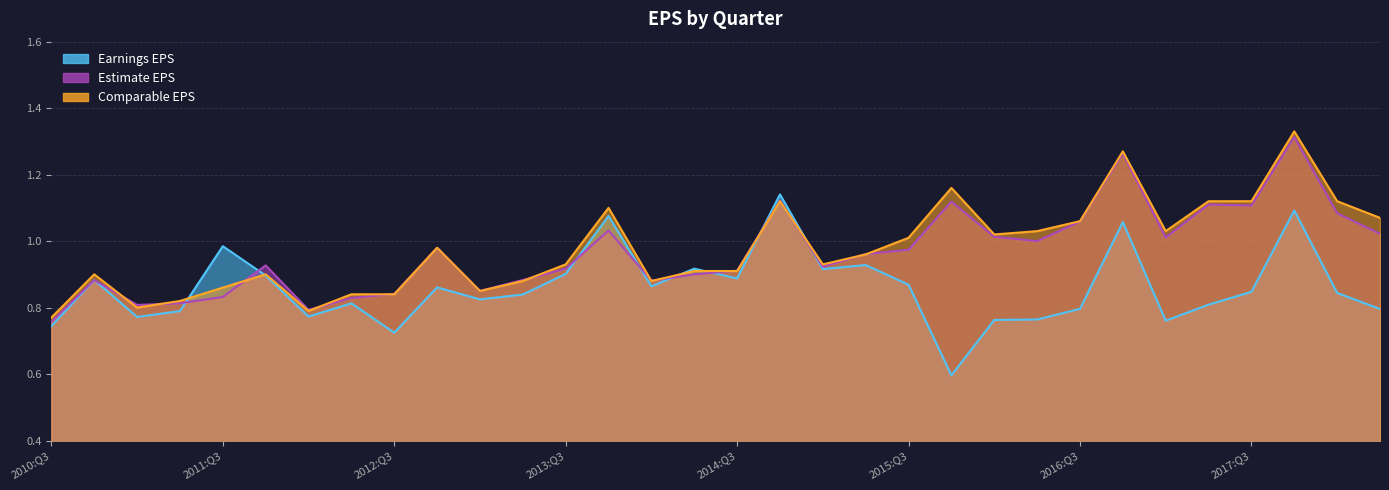

Is the value of Estimate EPS at 2011:Q1 greater than the value of Comparable EPS at 2011:Q1?

Yes